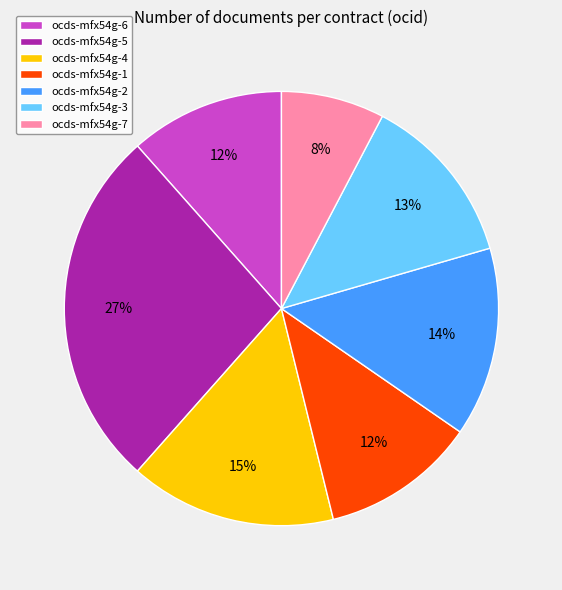

Is there any slice that represents more than half of the pie?

No